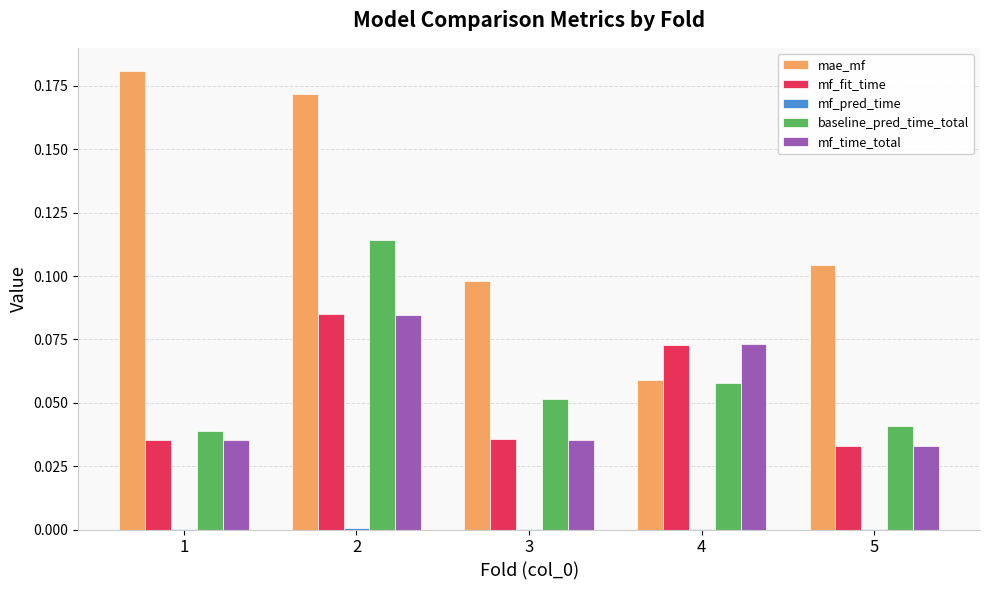

Which series has the largest total across all categories?

mae_mf